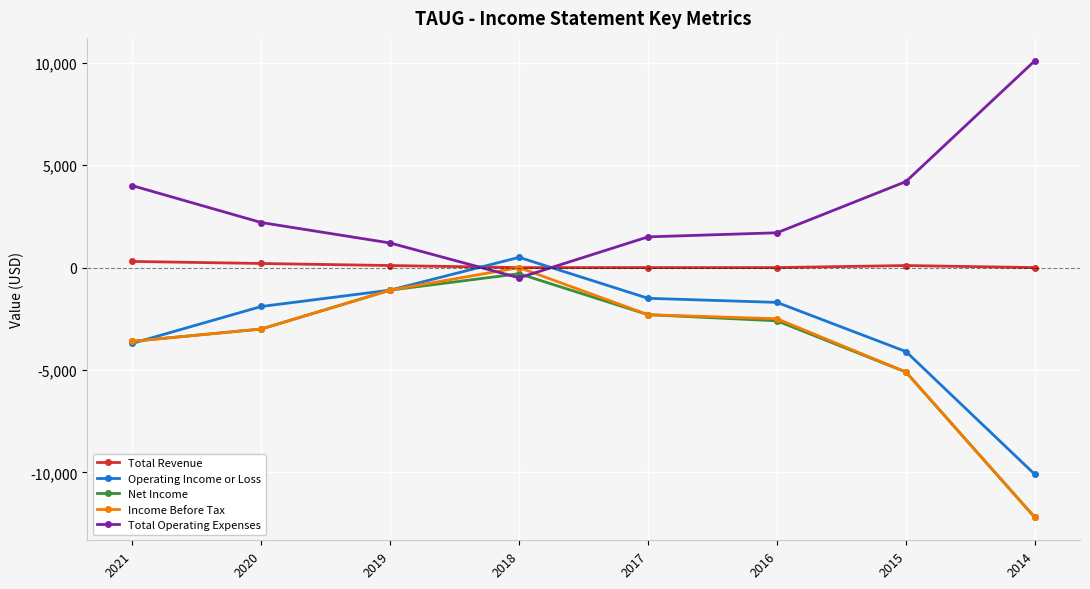

Reading left to right, what are all the values shown in this chart?

Total Revenue: 300	200	100	0	0	0	100	0
Operating Income or Loss: -3700	-1900	-1100	500	-1500	-1700	-4100	-10100
Net Income: -3600	-3000	-1100	-300	-2300	-2600	-5100	-12200
Income Before Tax: -3600	-3000	-1100	0	-2300	-2500	-5100	-12200
Total Operating Expenses: 4000	2200	1200	-500	1500	1700	4200	10100